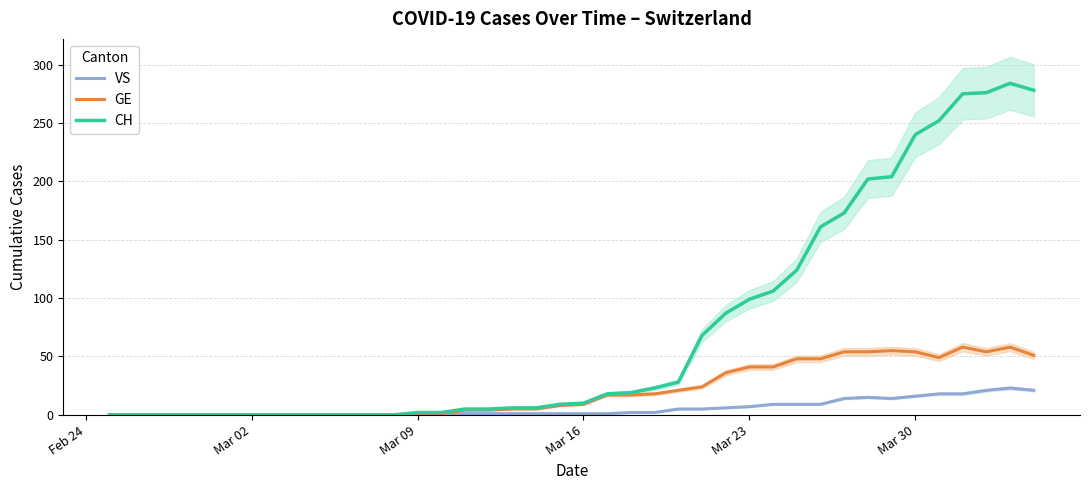

Which series has the largest total across all categories?

CH